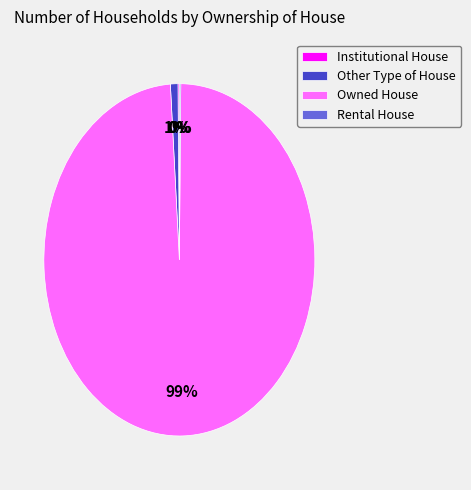

Which slice is the largest?

Owned House